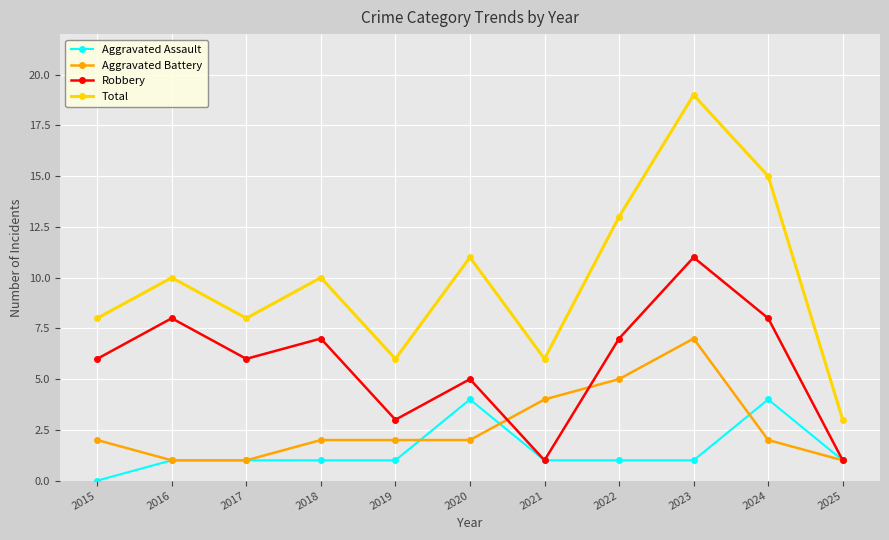

True or false: Aggravated Assault and Total cross at least once.

False